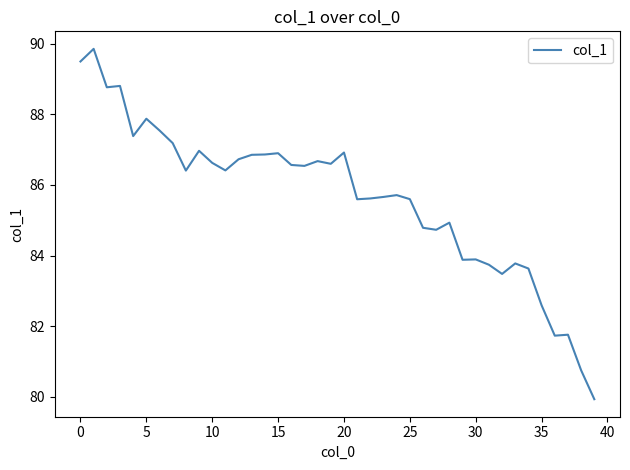

What is the smallest value displayed?

79.9